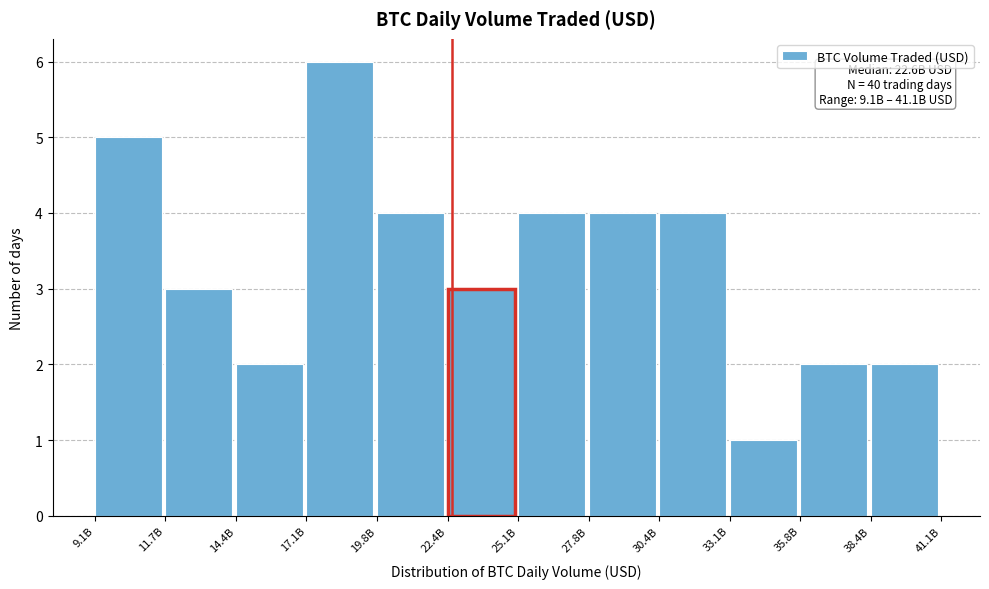

Reading left to right, transcribe all the data shown in this chart.

9.1B=5	11.7B=3	14.4B=2	17.1B=6	19.8B=4	22.4B=3	25.1B=4	27.8B=4	30.4B=4	33.1B=1	35.8B=2	38.4B=2